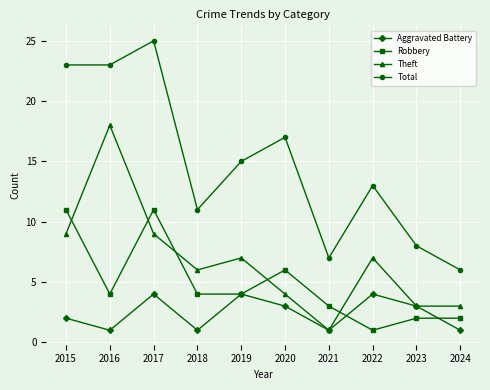

Rank the series by their maximum value, from lowest to highest.

Aggravated Battery, Robbery, Theft, Total